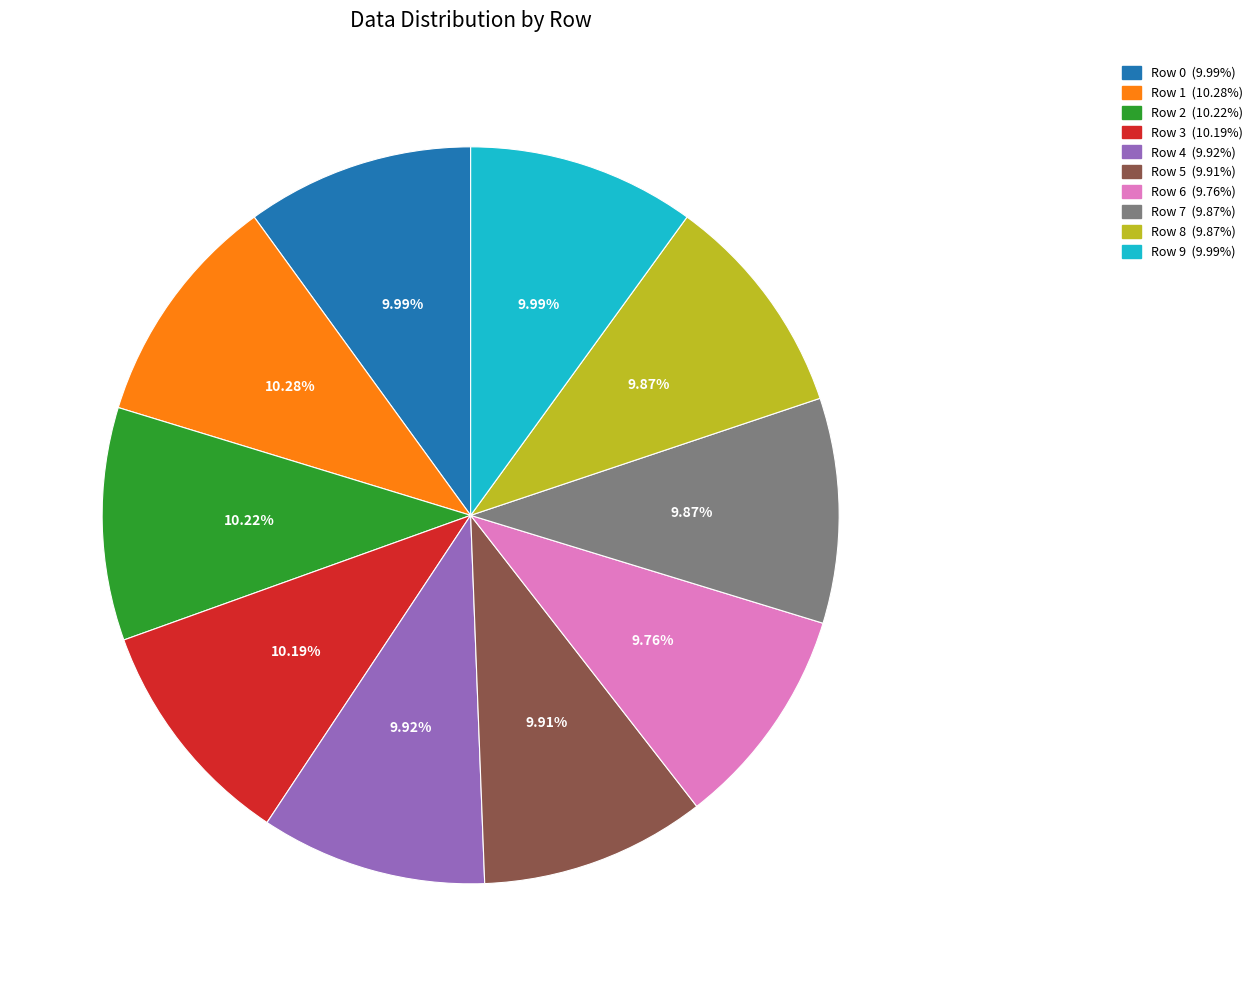

What percentage is NOT represented by Row 2?

89.8%